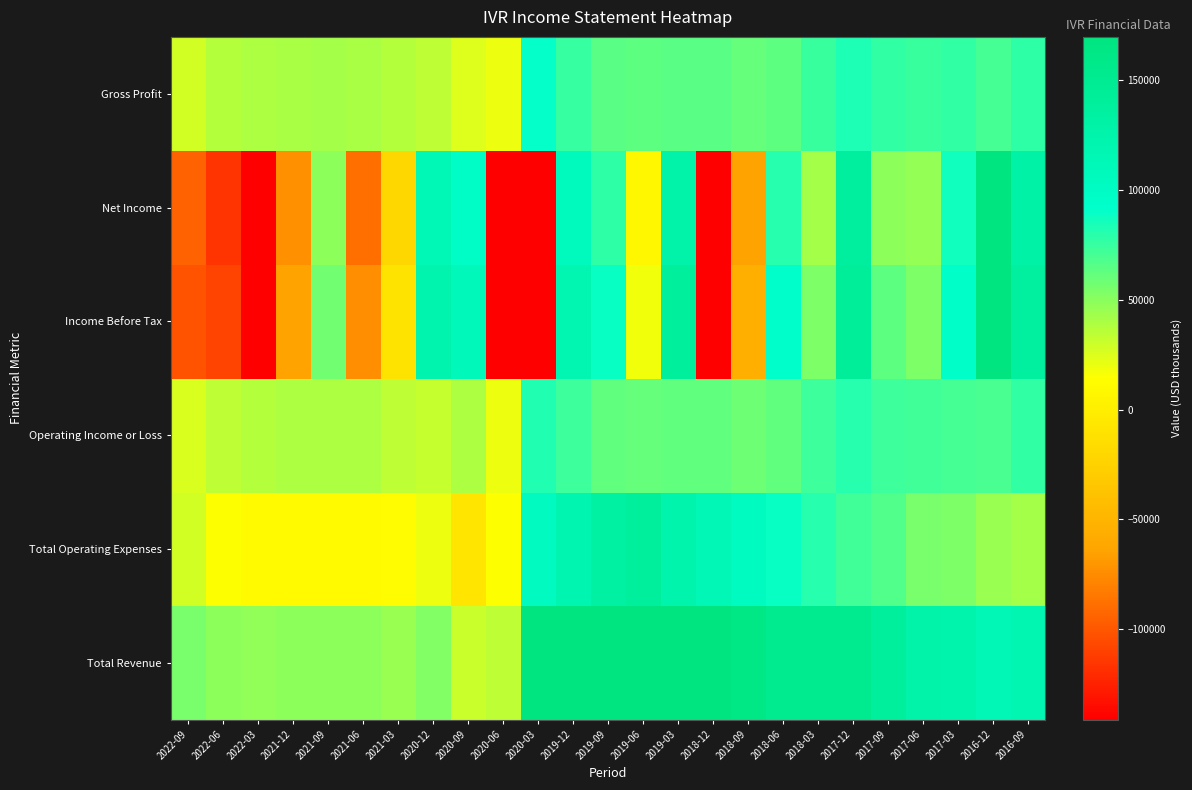

Reading left to right, transcribe all the data shown in this chart.

Total Revenue: 2022-09=54600	2022-06=49400	2022-03=47400	2021-12=48500	2021-09=48800	2021-06=48600	2021-03=45400	2020-12=52000	2020-09=30600	2020-06=34700	2020-03=186700	2019-12=192800	2019-09=196300	2019-06=202200	2019-03=187100	2018-12=176100	2018-09=162100	2018-06=151600	2018-03=153200	2017-12=153000	2017-09=140400	2017-06=127000	2017-03=124600	2016-12=114600	2016-09=118100
Total Operating Expenses: 2022-09=28700	2022-06=15400	2022-03=10400	2021-12=9600	2021-09=9900	2021-06=9900	2021-03=10600	2020-12=20000	2020-09=-8100	2020-06=15100	2020-03=104600	2019-12=119200	2019-09=133900	2019-06=140600	2019-03=124800	2018-12=114000	2018-09=103000	2018-06=89500	2018-03=80100	2017-12=72100	2017-09=66800	2017-06=55300	2017-03=54000	2016-12=45200	2016-09=41800
Operating Income or Loss: 2022-09=25900	2022-06=34000	2022-03=37000	2021-12=38900	2021-09=38900	2021-06=38700	2021-03=34800	2020-12=32000	2020-09=38700	2020-06=19600	2020-03=82200	2019-12=73600	2019-09=62400	2019-06=61600	2019-03=62300	2018-12=62100	2018-09=59100	2018-06=62100	2018-03=73100	2017-12=80900	2017-09=73600	2017-06=71700	2017-03=70600	2016-12=69400	2016-09=76300
Income Before Tax: 2022-09=-101400	2022-06=-109500	2022-03=-228400	2021-12=-64600	2021-09=57700	2021-06=-73800	2021-03=-9300	2020-12=122700	2020-09=108000	2020-06=-288800	2020-03=-1616200	2019-12=118000	2019-09=89000	2019-06=18300	2019-03=138800	2018-12=-162000	2018-09=-54100	2018-06=92300	2018-03=53200	2017-12=142300	2017-09=63500	2017-06=53200	2017-03=94000	2016-12=279300	2016-09=136700
Net Income: 2022-09=-94600	2022-06=-116100	2022-03=-236800	2021-12=-73000	2021-09=49300	2021-06=-88300	2021-03=-20400	2020-12=111600	2020-09=96900	2020-06=-299900	2020-03=-1627300	2019-12=106900	2019-09=77900	2019-06=7200	2019-03=127700	2018-12=-172200	2018-09=-64500	2018-06=80000	2018-03=41500	2017-12=137400	2017-09=49100	2017-06=46800	2017-03=87100	2016-12=270100	2016-09=129200
Gross Profit: 2022-09=27900	2022-06=36500	2022-03=39000	2021-12=40800	2021-09=41000	2021-06=40900	2021-03=36800	2020-12=33800	2020-09=24700	2020-06=20000	2020-03=90100	2019-12=75500	2019-09=64300	2019-06=63600	2019-03=64500	2018-12=64200	2018-09=60700	2018-06=63600	2018-03=74800	2017-12=82900	2017-09=76700	2017-06=73900	2017-03=77400	2016-12=70900	2016-09=78100